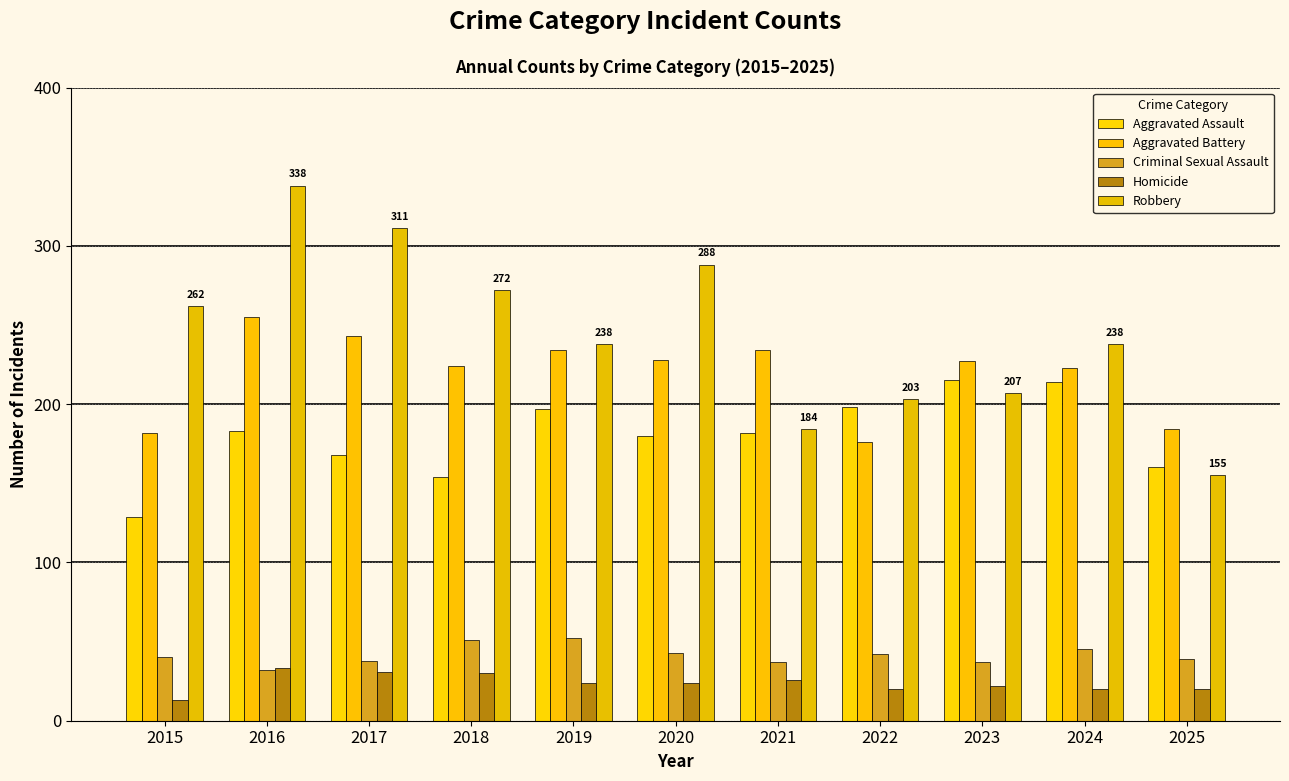

What is the value of the Homicide bar at the 5th from the left?

24